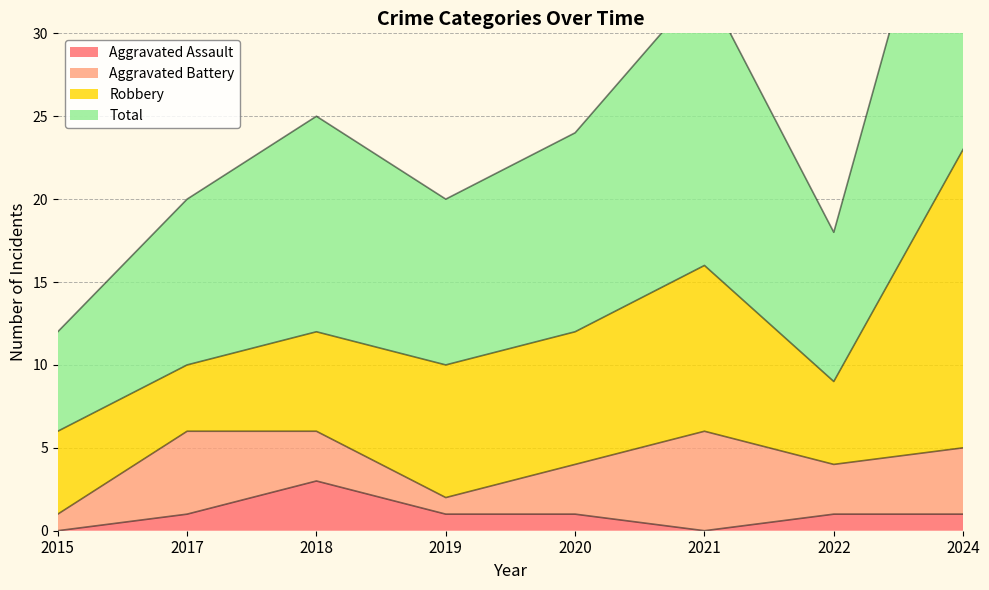

True or false: Aggravated Assault and Total cross at least once.

False